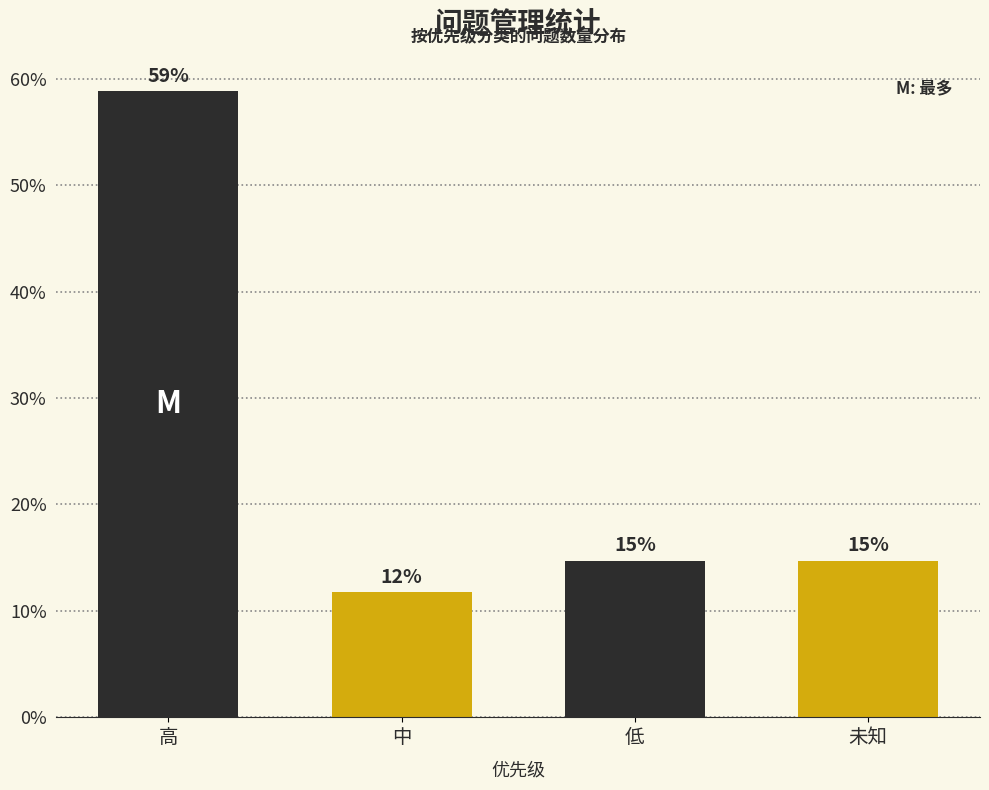

What is the difference between the maximum and second lowest values?

44.1